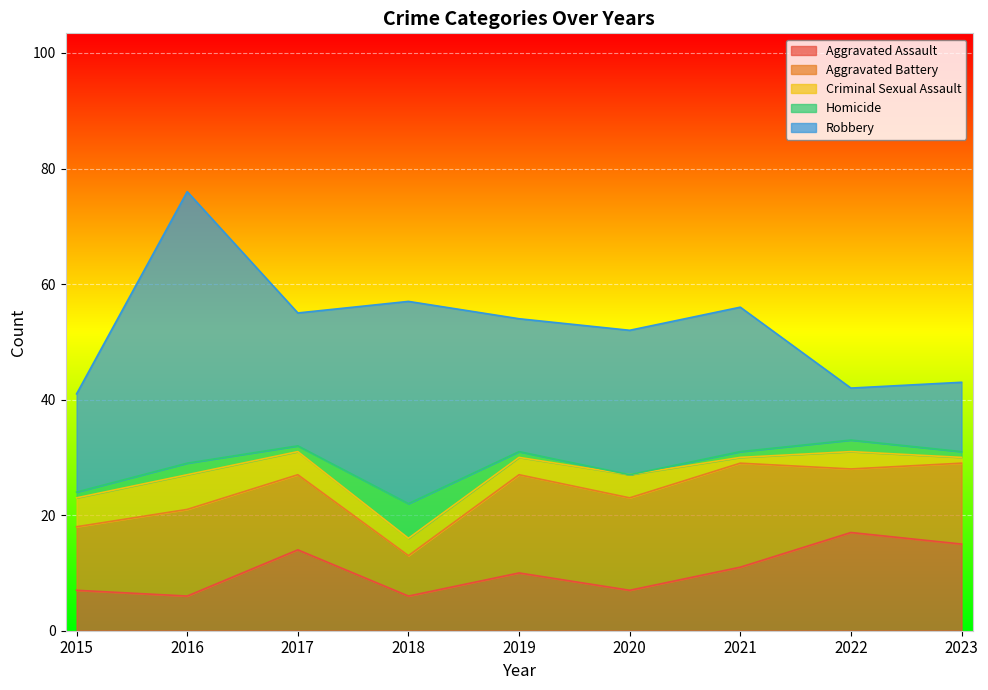

What value does the Robbery series have at 2020, to the nearest 5?

25